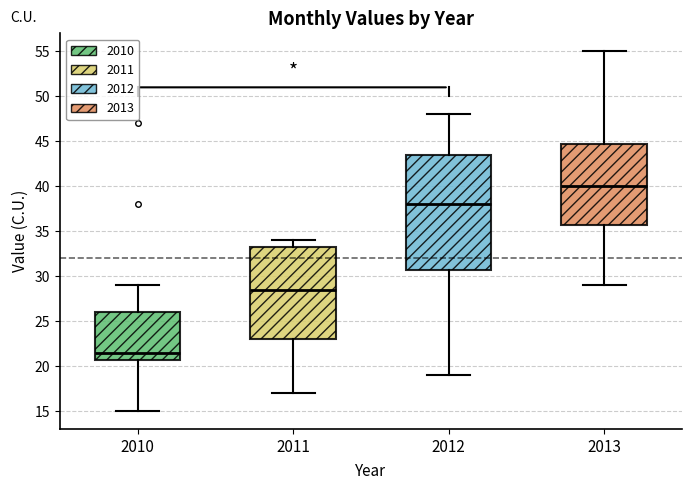

Reading left to right, read every box against the y-axis: the position of its median line, the range the box covers, and the ends of its whiskers. The values are not printed on the chart, so give them approximately, as read against the axis.

2010: median 21.5, box 21.0 to 26.0, whiskers 15.0 to 29.0
2011: median 28.5, box 23.0 to 33.5, whiskers 17.0 to 34.0
2012: median 38.0, box 31.0 to 43.5, whiskers 19.0 to 48.0
2013: median 40.0, box 36.0 to 45.0, whiskers 29.0 to 55.0